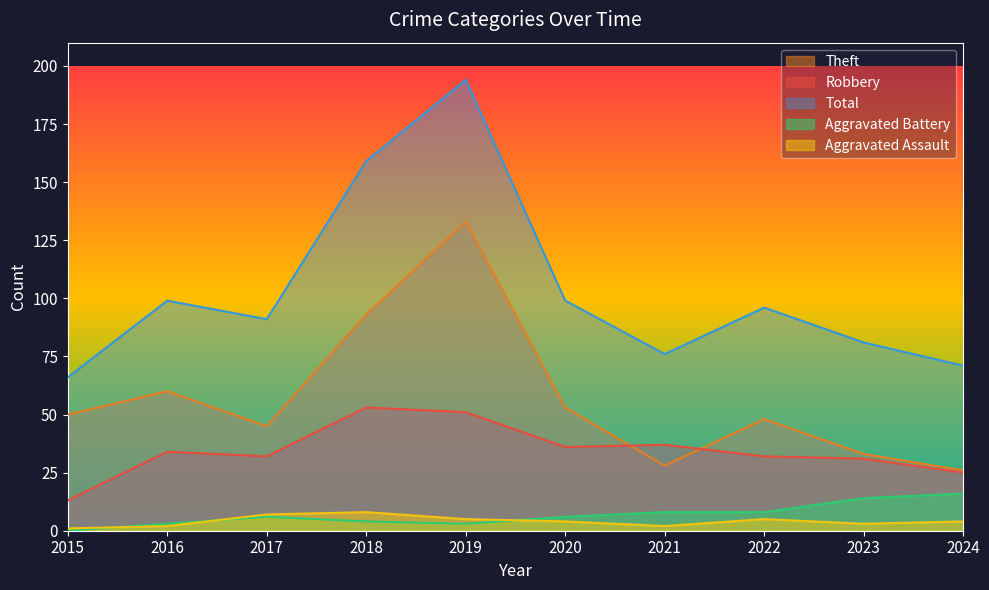

Where does the Aggravated Battery series first go above 6?

2021